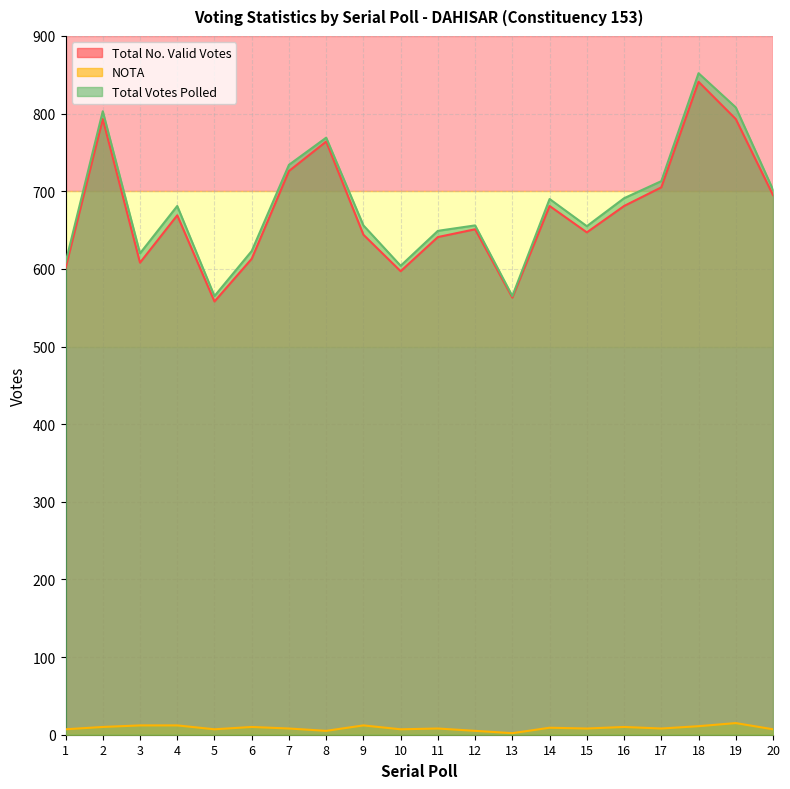

In Total Votes Polled, how many points are higher than both neighbors (excluding endpoints)?

6